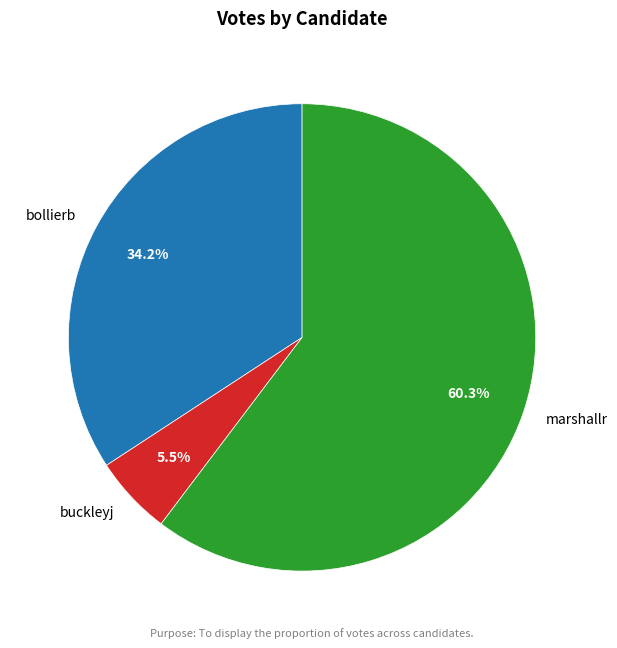

Which slice is the smallest?

buckleyj